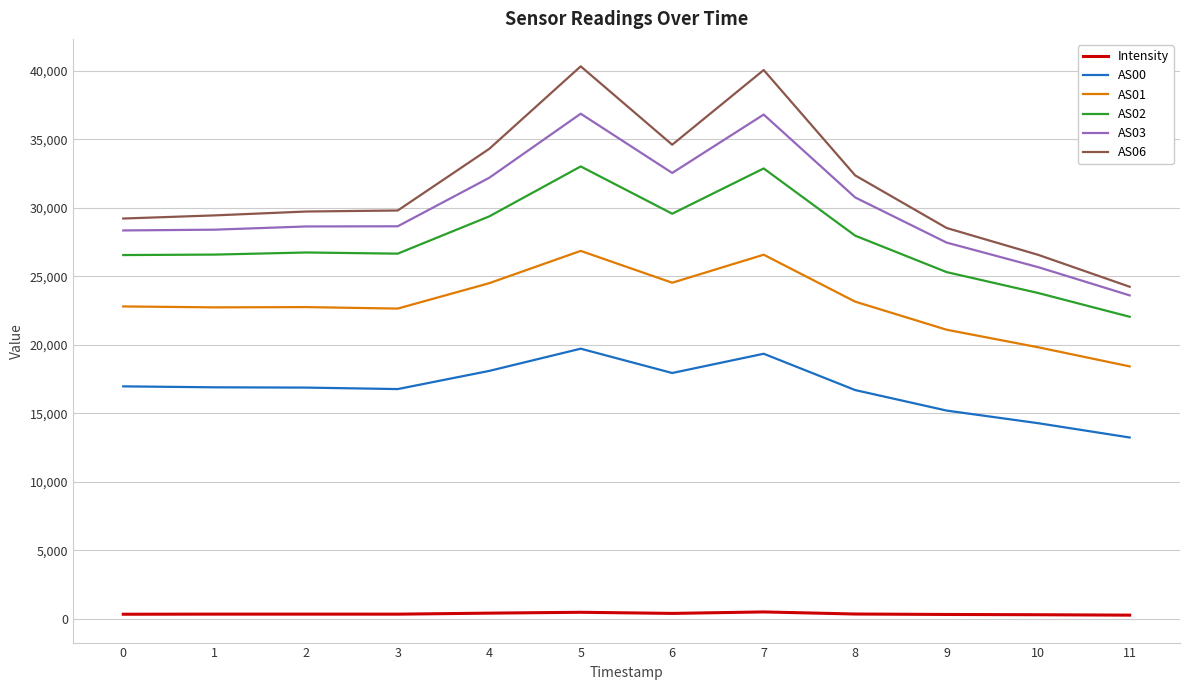

True or false: AS01 and AS02 cross at least once.

False